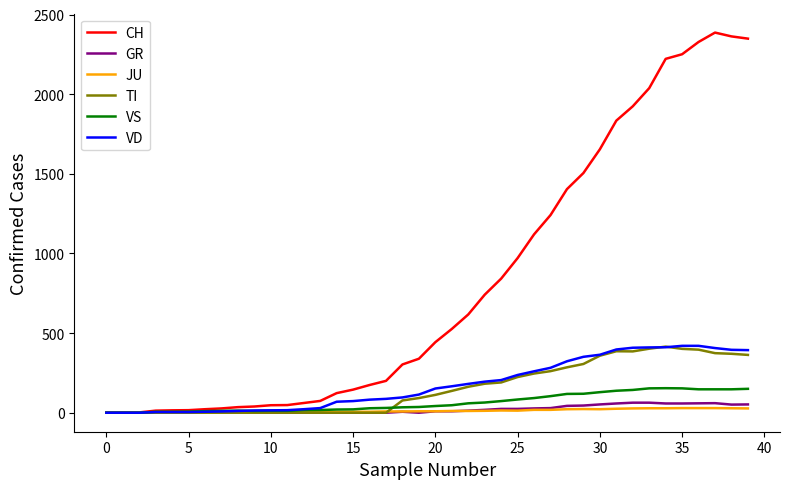

Which series has the widest spread of values?

CH